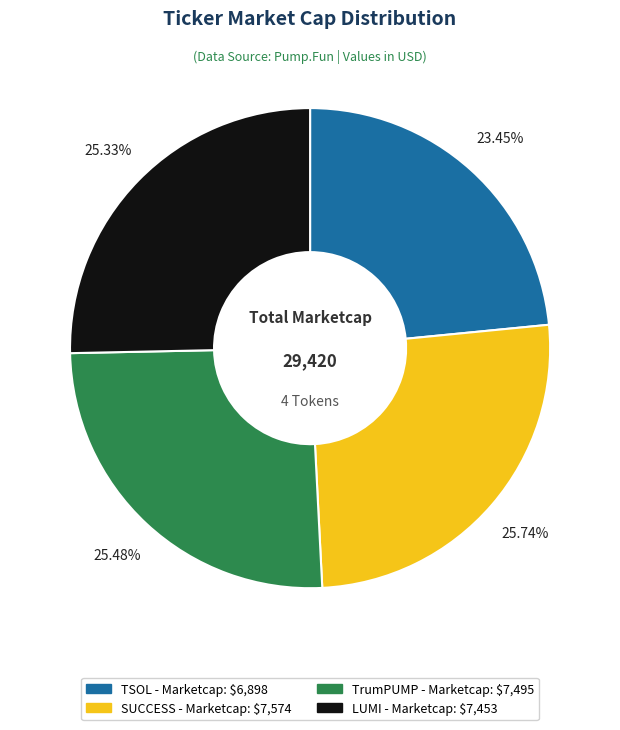

Is it true that TrumPUMP is 25% of the pie?

True